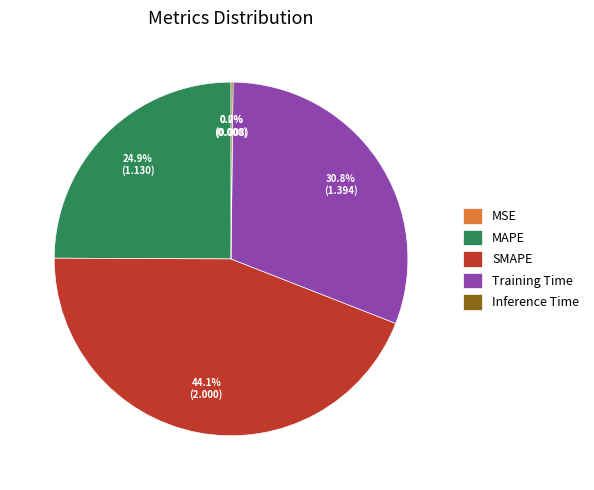

To the nearest percent, what is the average slice percentage?

20%